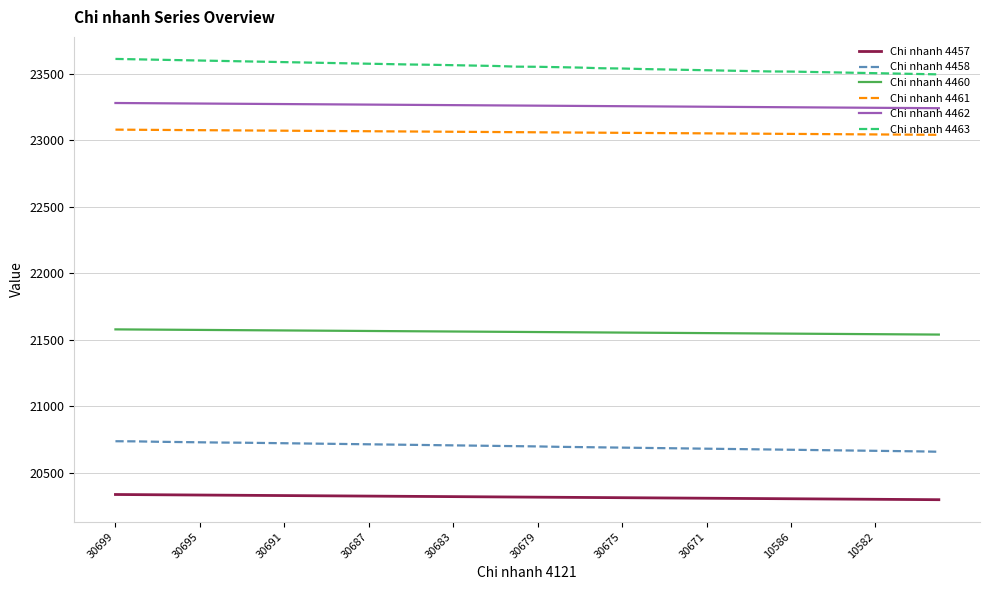

What is the greatest value displayed?

23610